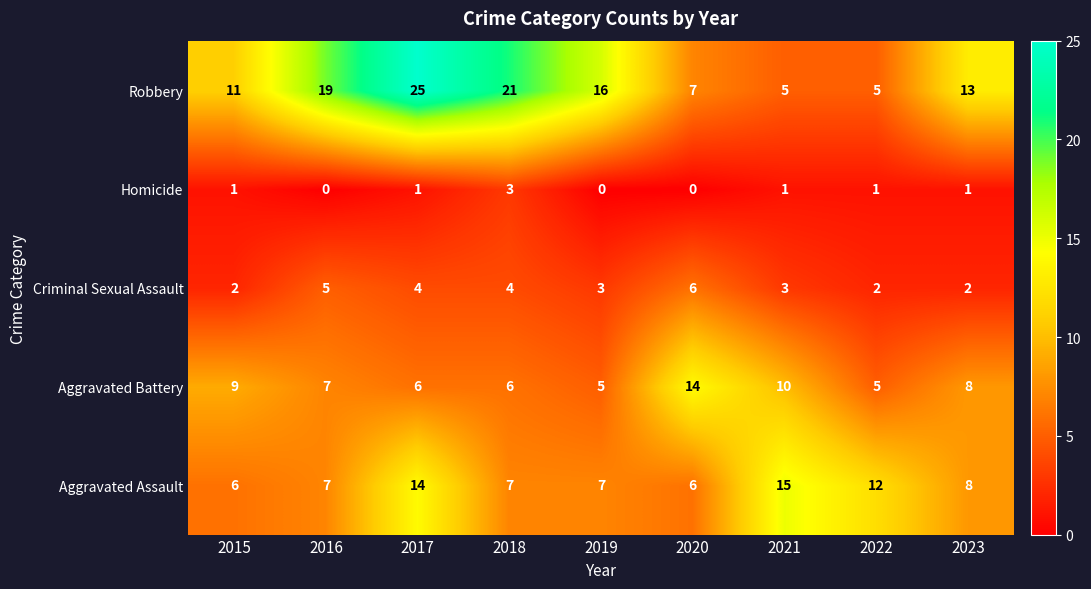

Which series has the widest spread of values?

Robbery